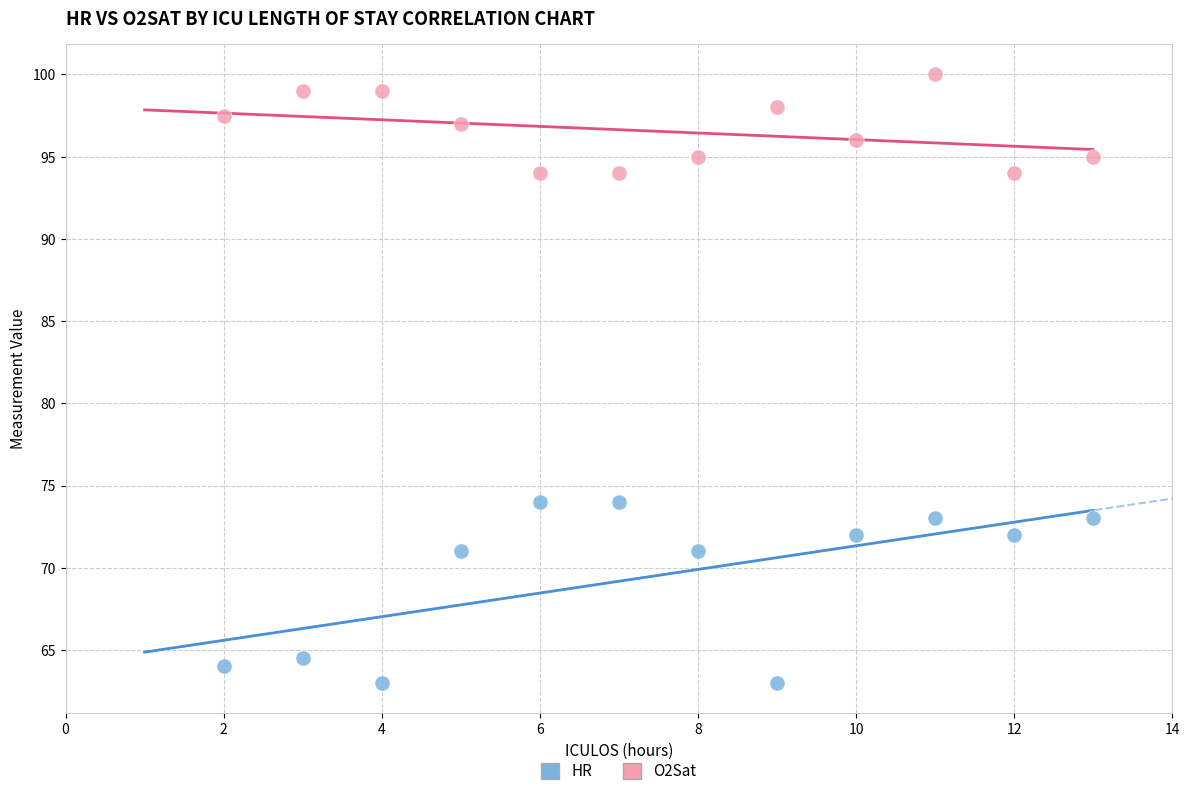

Which series has the largest Y range (max minus min)?

HR